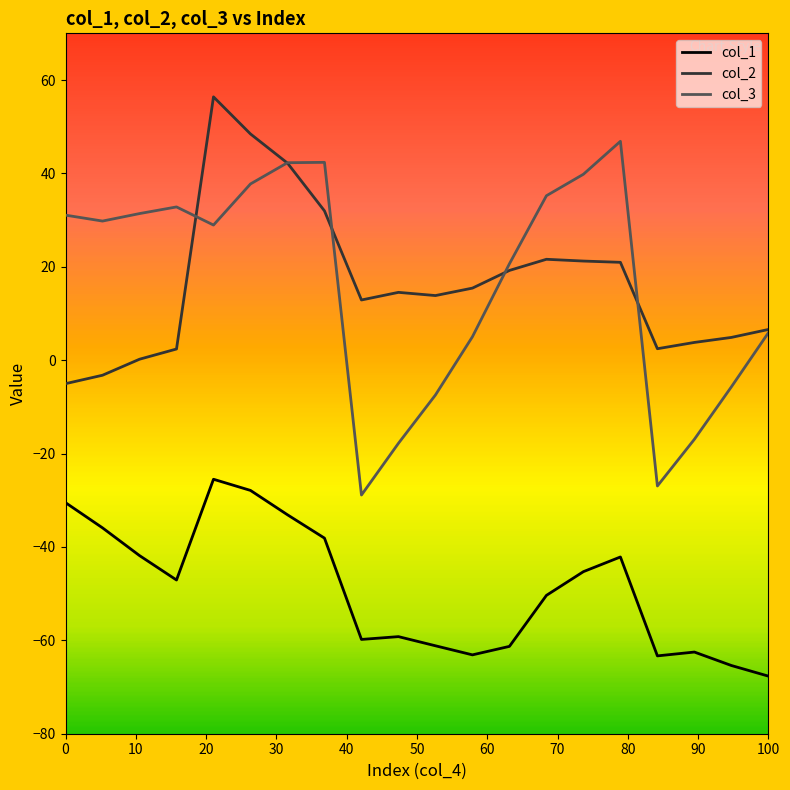

Rank the series by their maximum value, from lowest to highest.

col_1, col_3, col_2